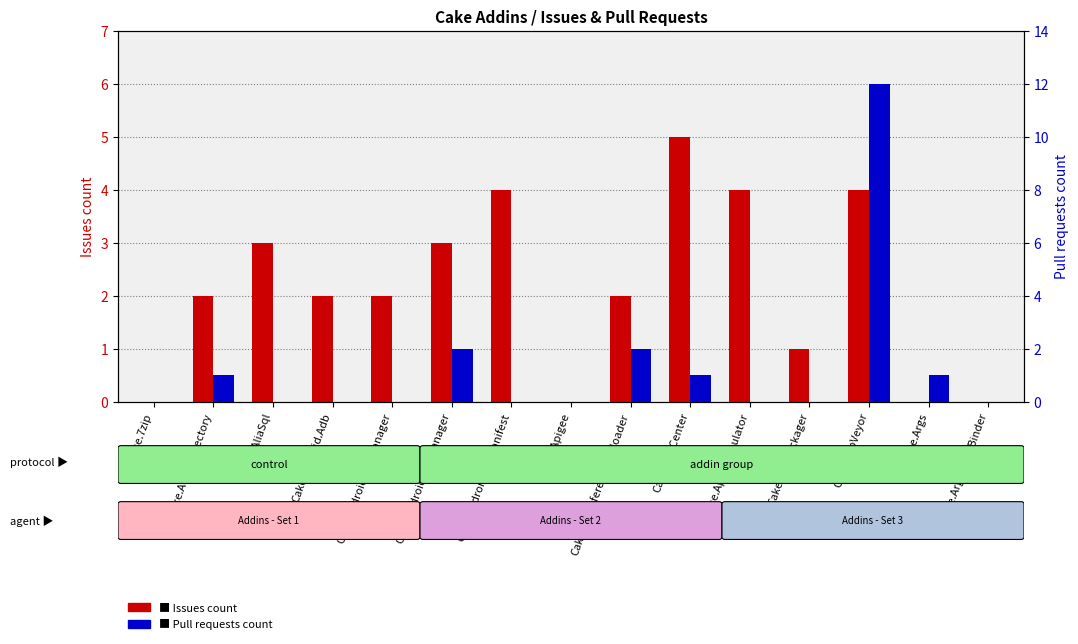

Reading left to right, transcribe all the data shown in this chart.

Issues count: Cake.7zip=0	Cake.ActiveDirectory=2	Cake.AliaSql=3	Cake.Android.Adb=2	Cake.Android.AvdManager=2	Cake.Android.SdkManager=3	Cake.AndroidAppManifest=4	Cake.Apigee=0	Cake.ApiReference.Uploader=2	Cake.AppCenter=5	Cake.AppleSimulator=4	Cake.AppPackager=1	Cake.AppVeyor=4	Cake.Args=0	Cake.ArgumentBinder=0
Pull requests count: Cake.7zip=0	Cake.ActiveDirectory=1	Cake.AliaSql=0	Cake.Android.Adb=0	Cake.Android.AvdManager=0	Cake.Android.SdkManager=2	Cake.AndroidAppManifest=0	Cake.Apigee=0	Cake.ApiReference.Uploader=2	Cake.AppCenter=1	Cake.AppleSimulator=0	Cake.AppPackager=0	Cake.AppVeyor=12	Cake.Args=1	Cake.ArgumentBinder=0